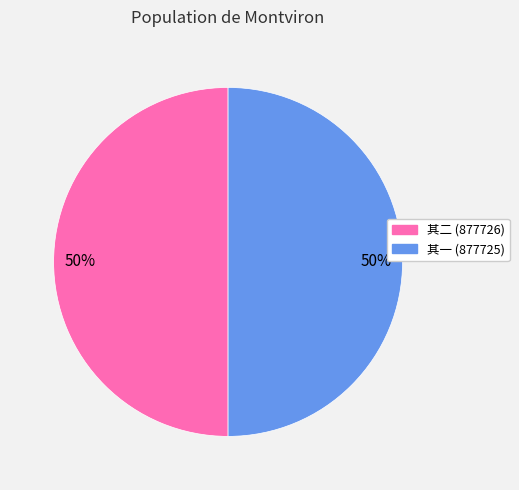

To the nearest percent, what is the average slice percentage?

50%